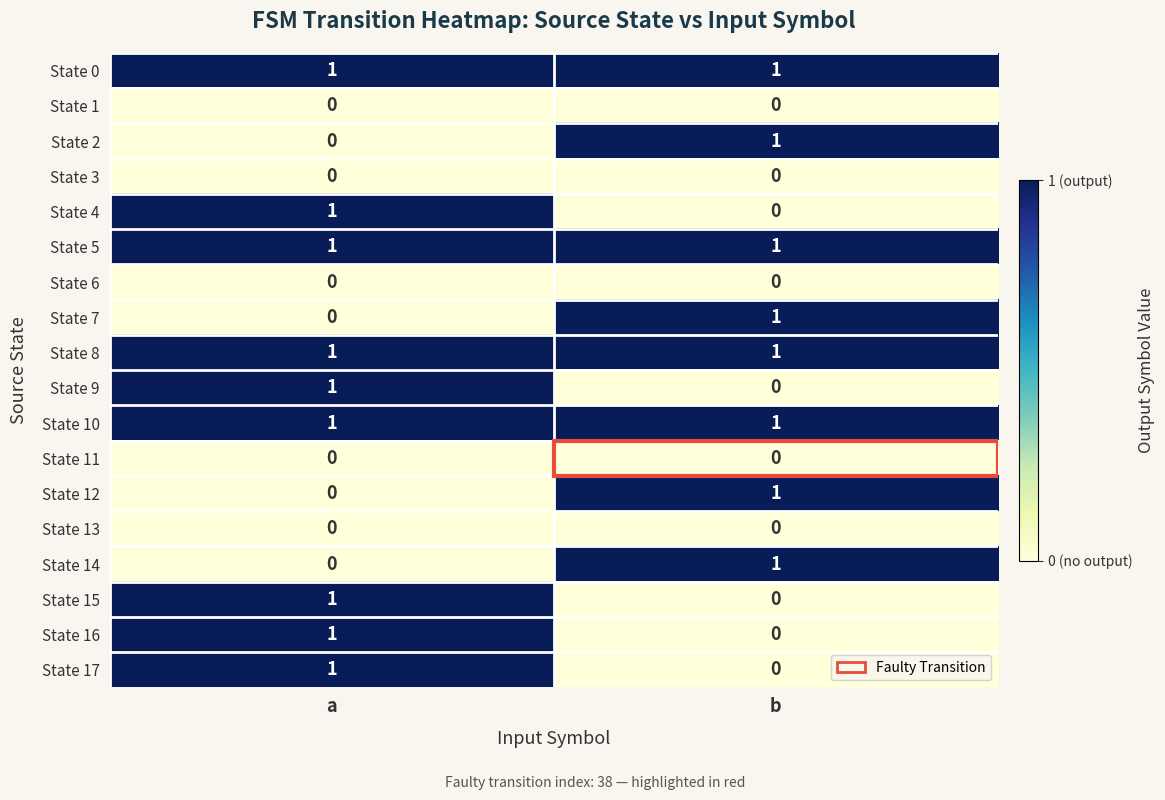

At which label is State 12 closest to 0?

a